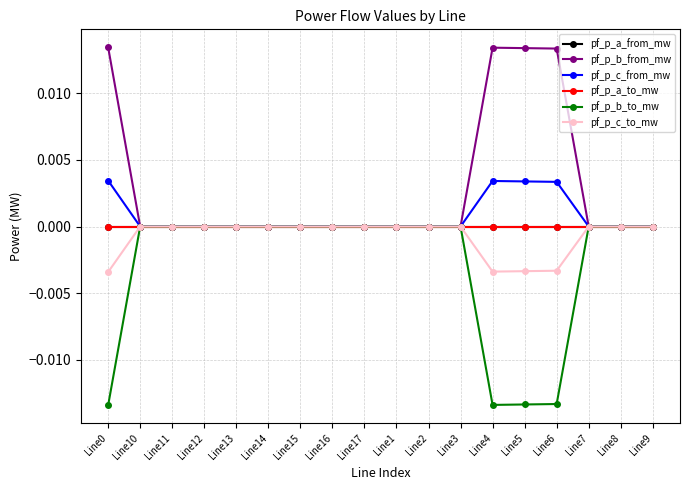

Is it true that pf_p_c_to_mw equals 0.0 at Line17?

True